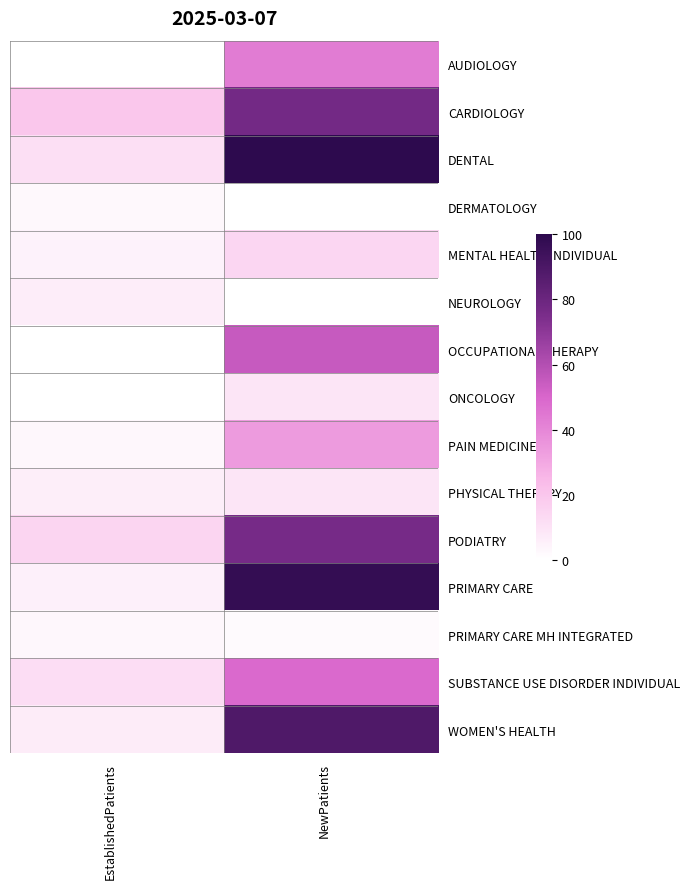

What is the difference between the highest and lowest values at NewPatients?

98.3